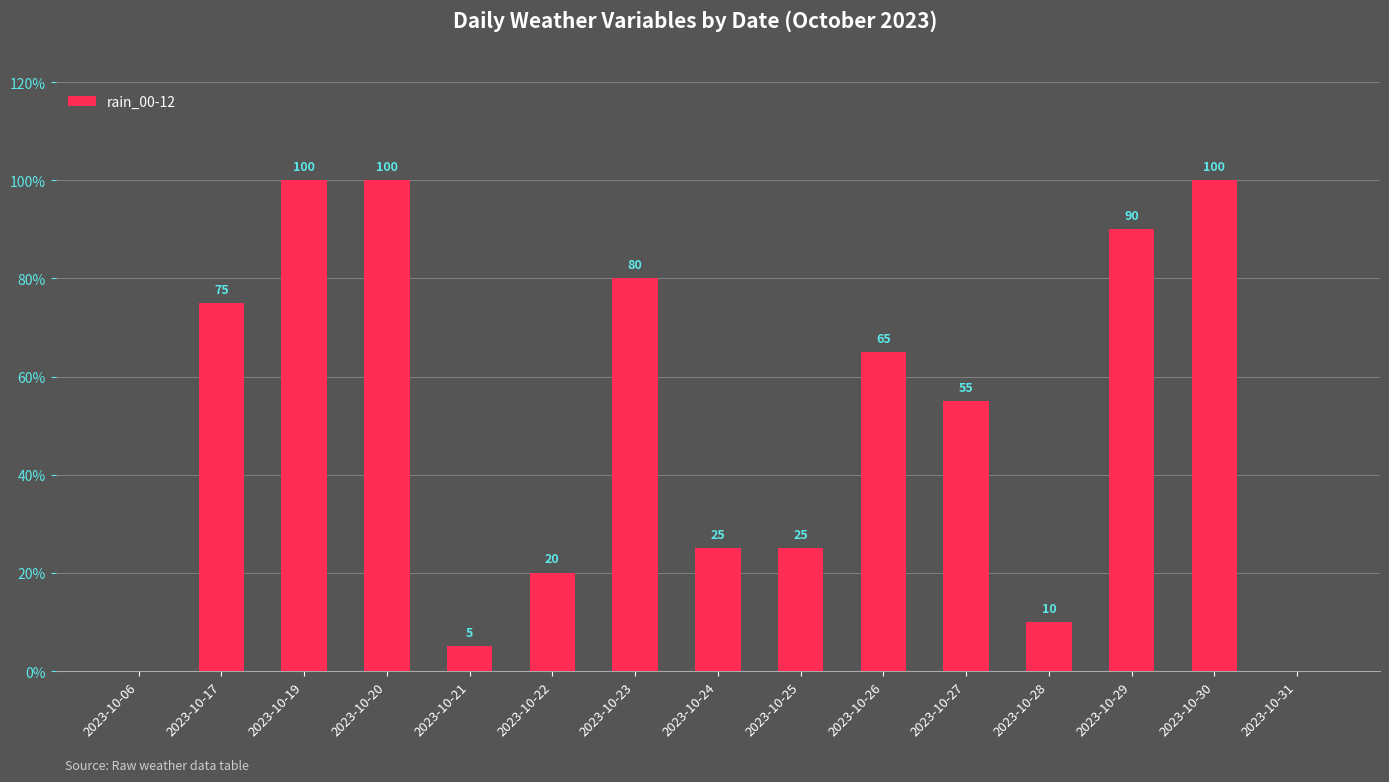

How many data points does each series have?

15